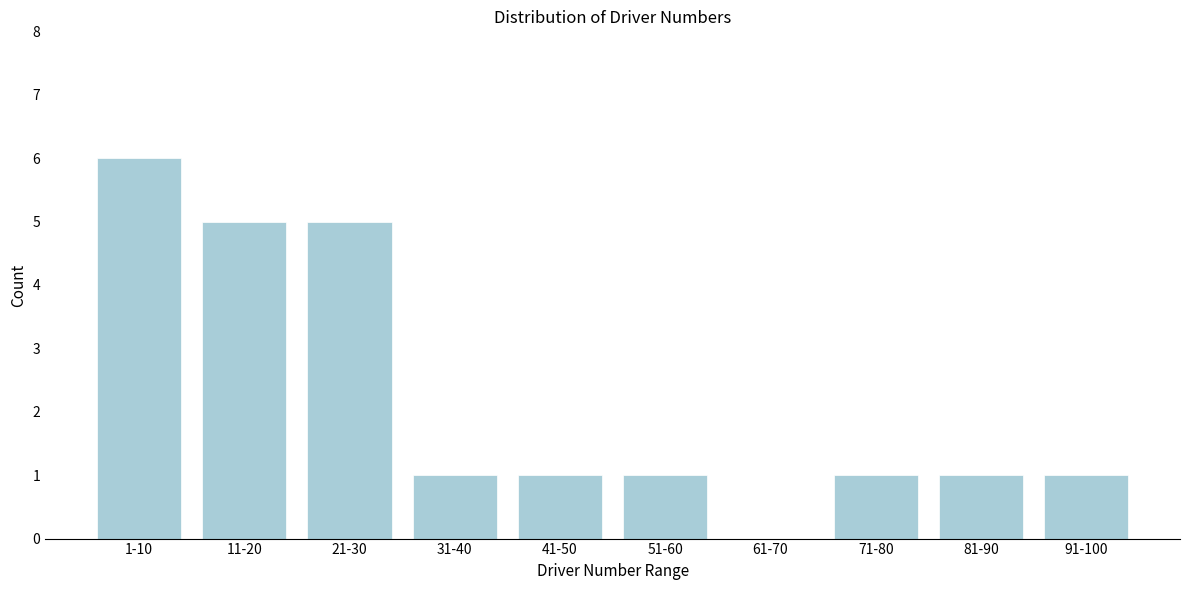

Reading left to right, what are all the values shown in this chart?

1-10=6	11-20=5	21-30=5	31-40=1	41-50=1	51-60=1	61-70=0	71-80=1	81-90=1	91-100=1